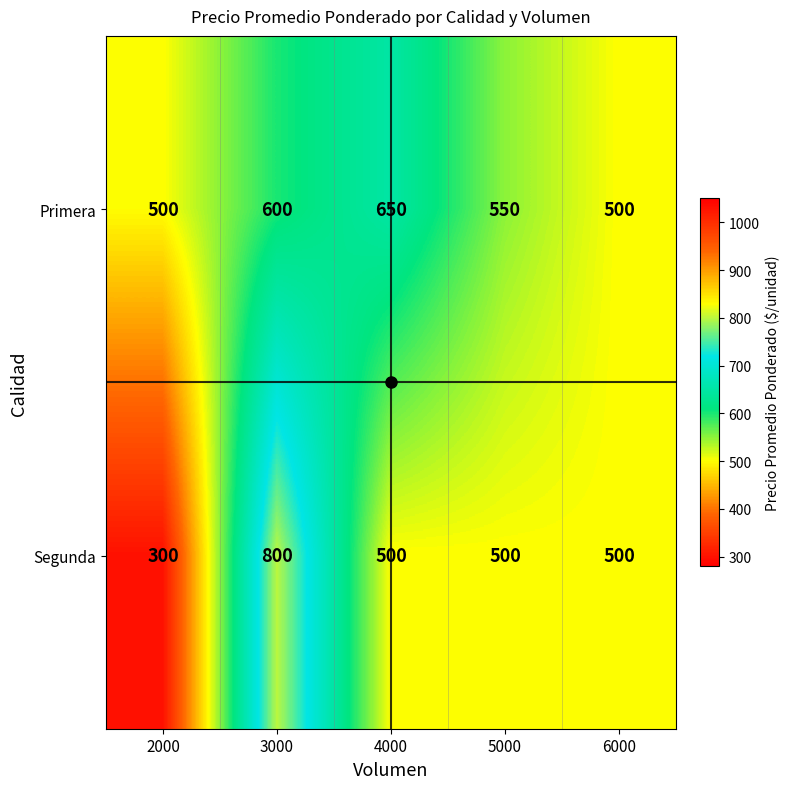

At which category is the sum across all series the highest?

3000